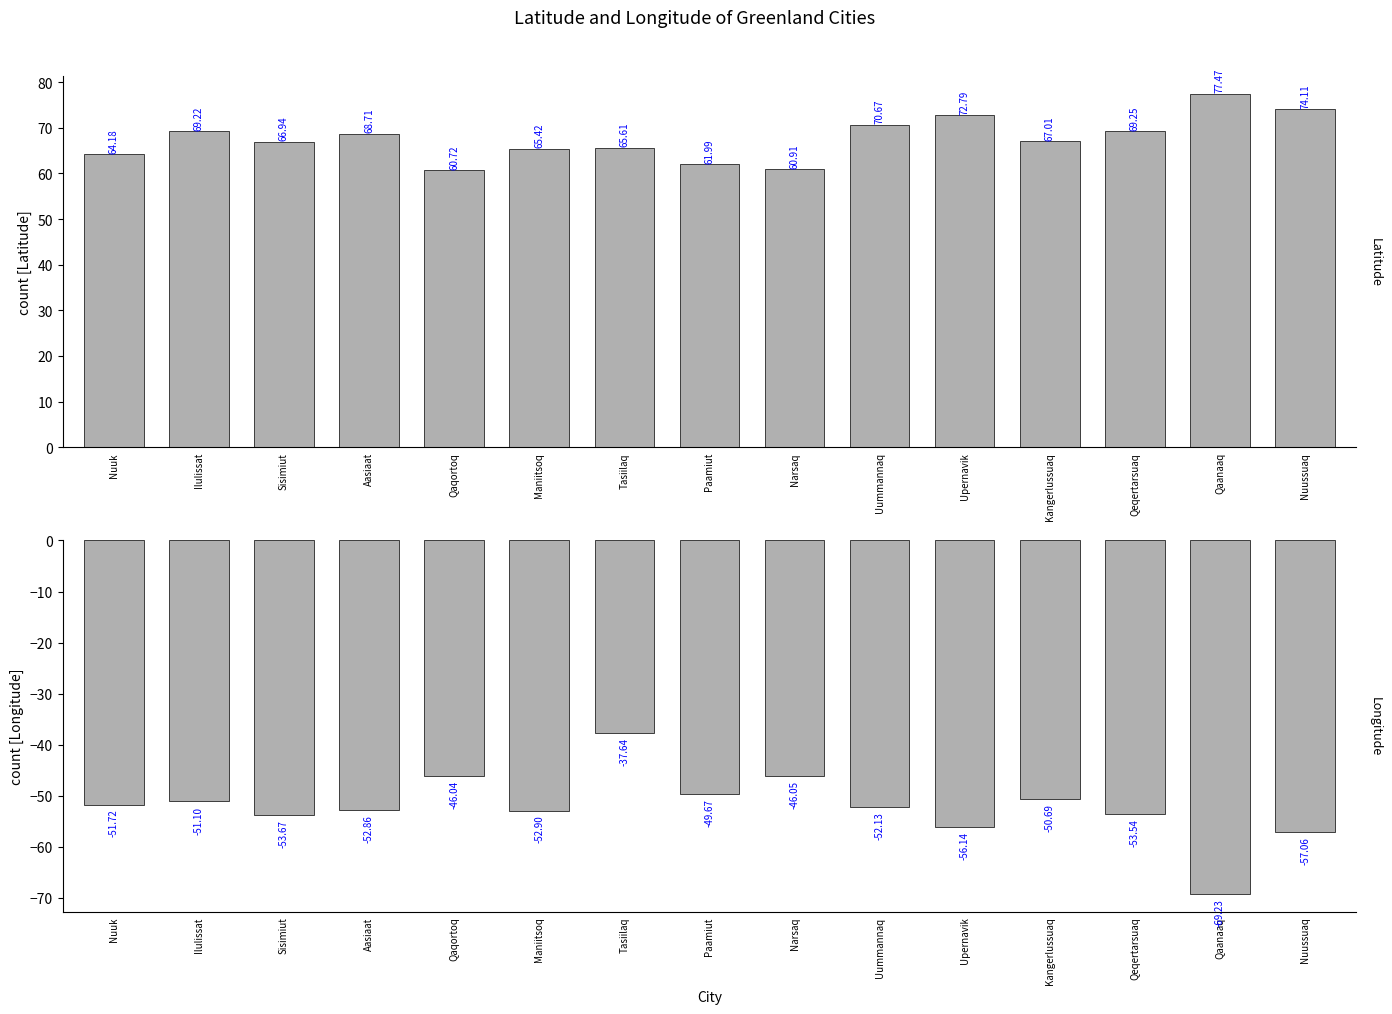

What is the minimum value for Latitude?

60.7